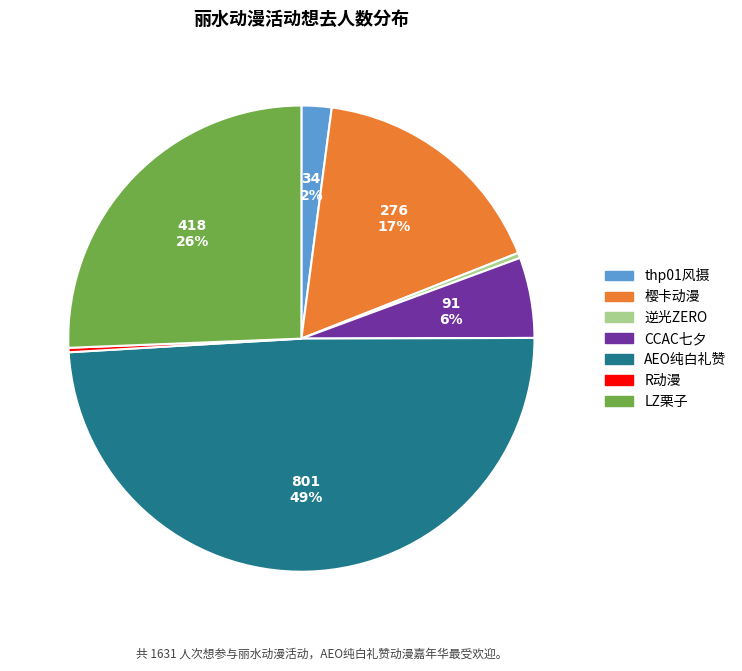

What percentage is the 樱卡动漫 slice, to the nearest percent?

17%